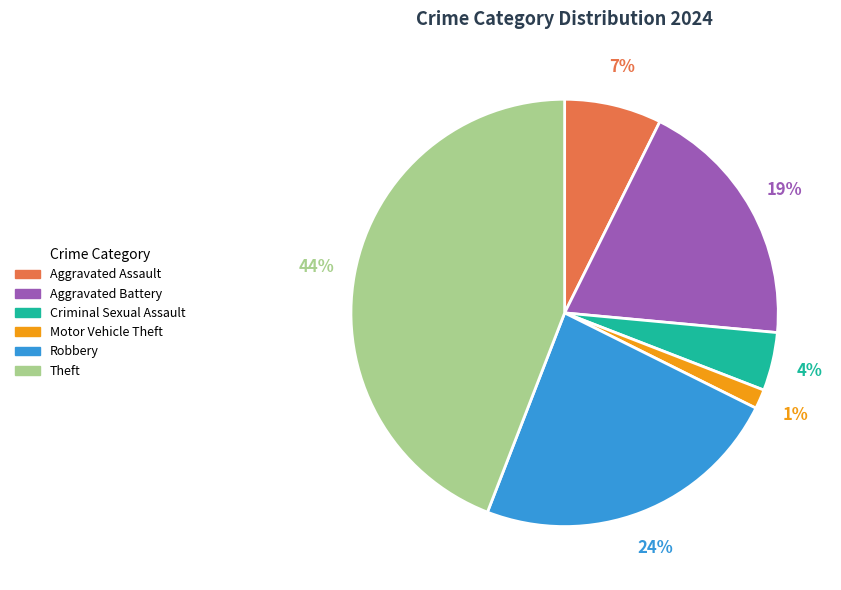

True or false: Aggravated Assault accounts for 21% of the total.

False